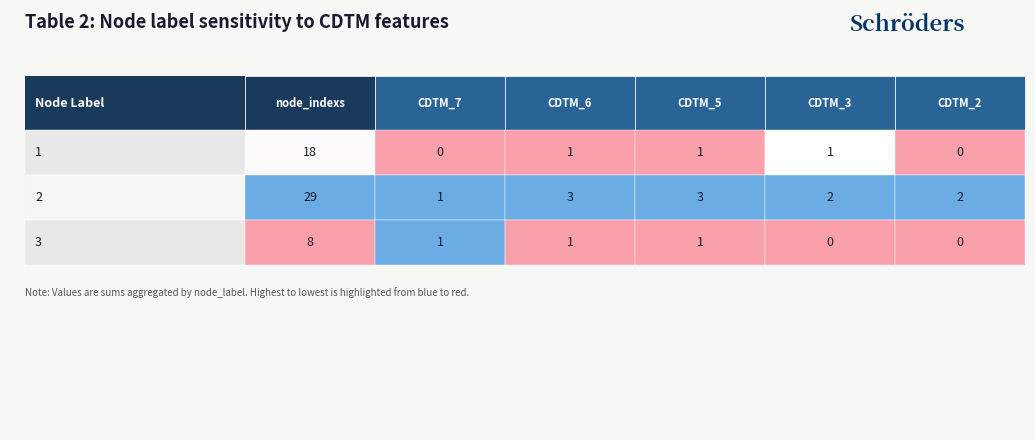

What is the maximum value shown in the chart?

3